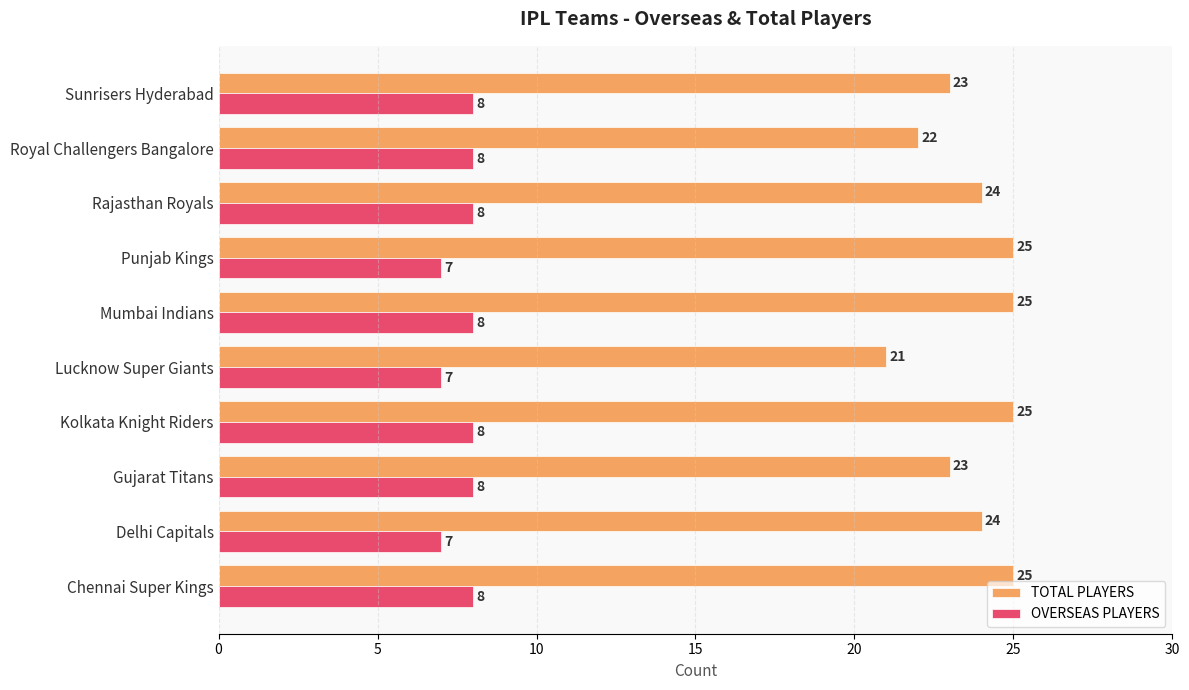

Which series changed the most between Chennai Super Kings and Lucknow Super Giants?

TOTAL PLAYERS